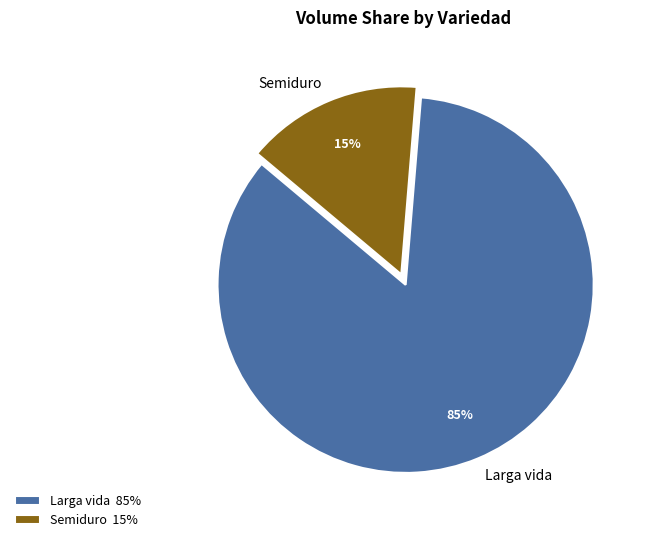

Combined, do Semiduro and Larga vida account for over 50%?

Yes